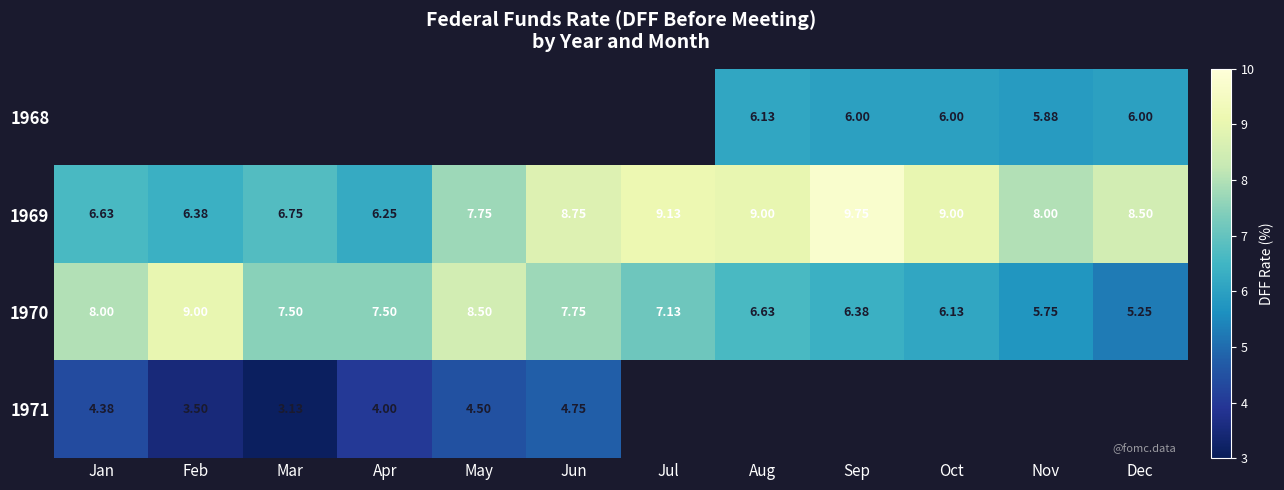

At which label does 1969 reach its minimum?

Apr